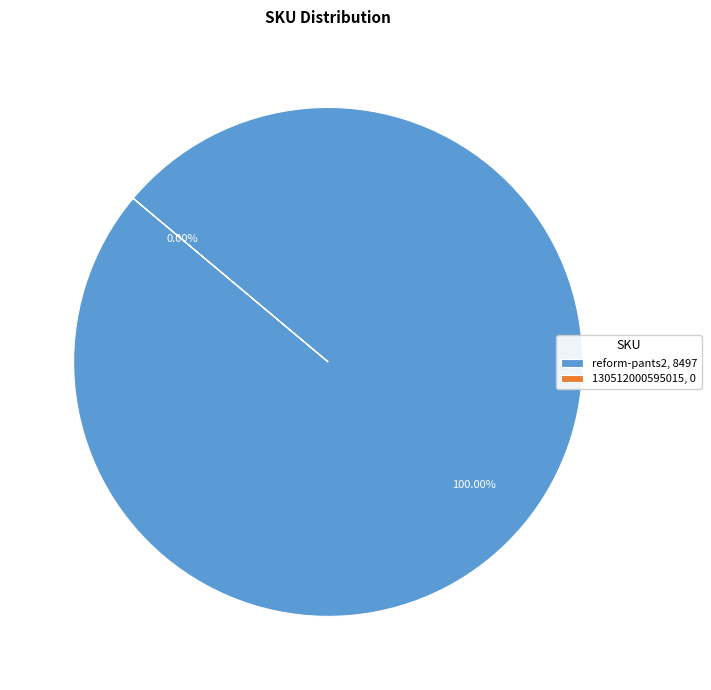

Count the number of slices in the pie.

2